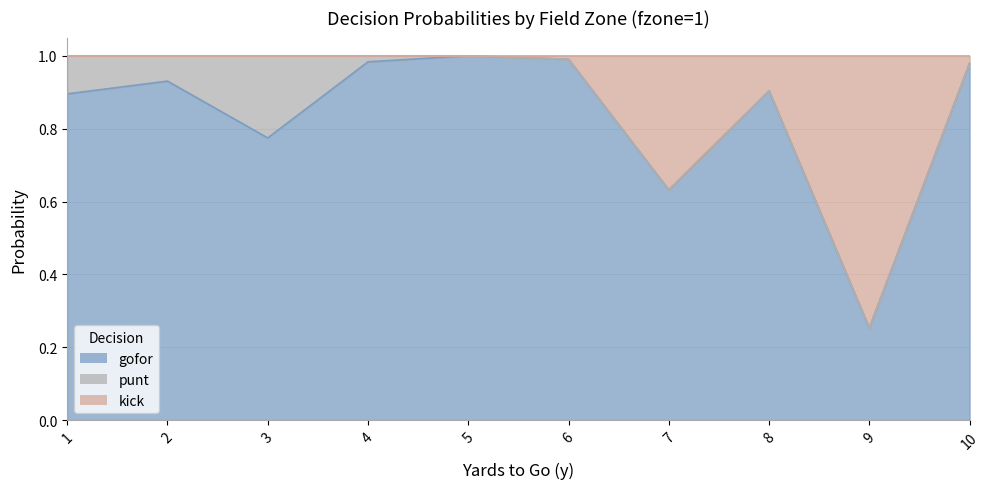

What is the difference between the maximum and minimum values in the gofor series?

0.7